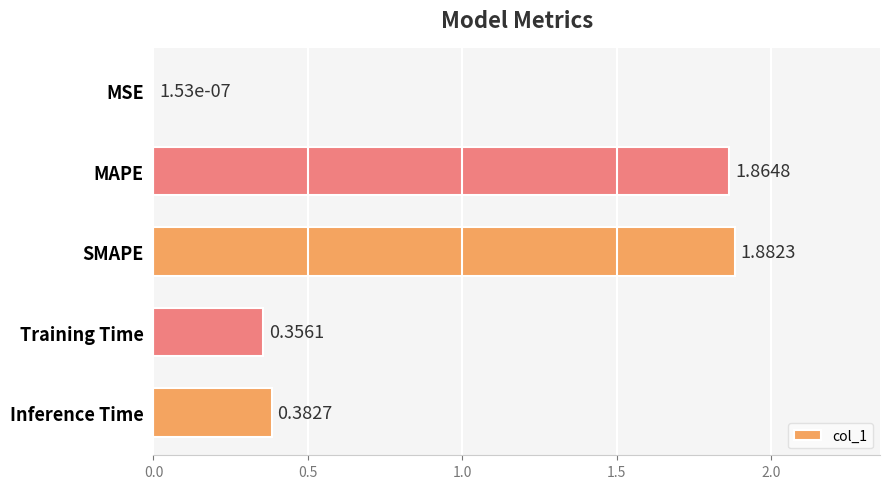

What is the sum of all values?

4.5